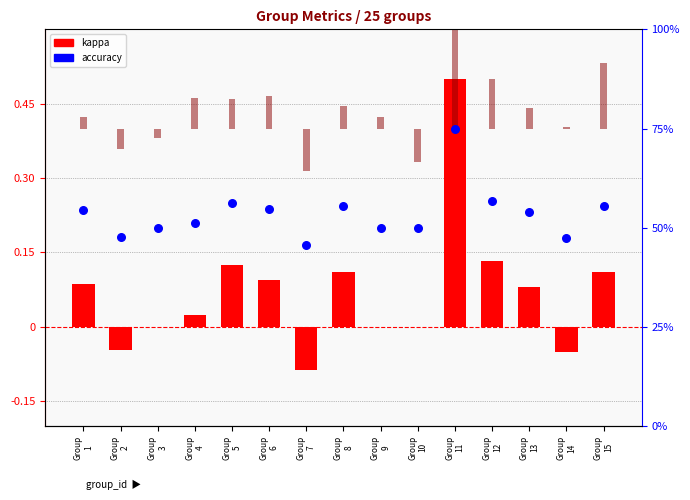

Which series has the largest Y range (max minus min)?

kappa